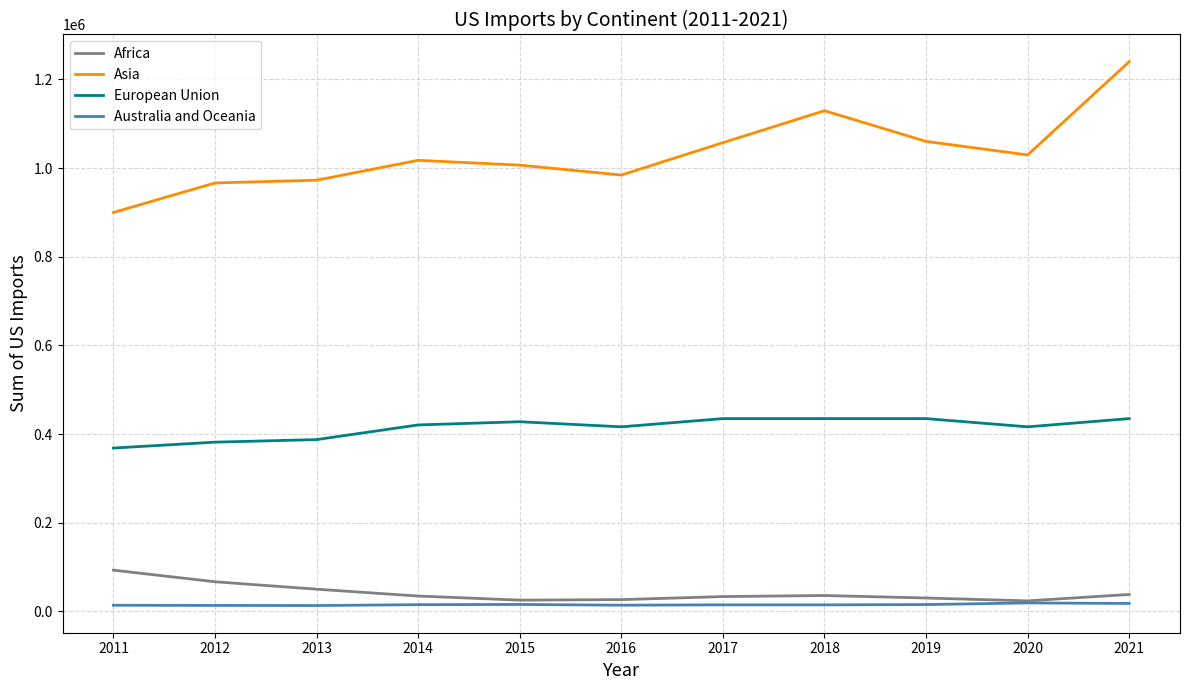

At how many categories does at least one series exceed 234576?

11